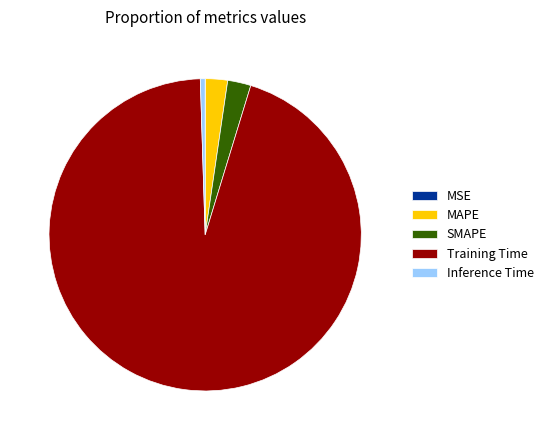

True or false: Training Time accounts for 95% of the total.

True